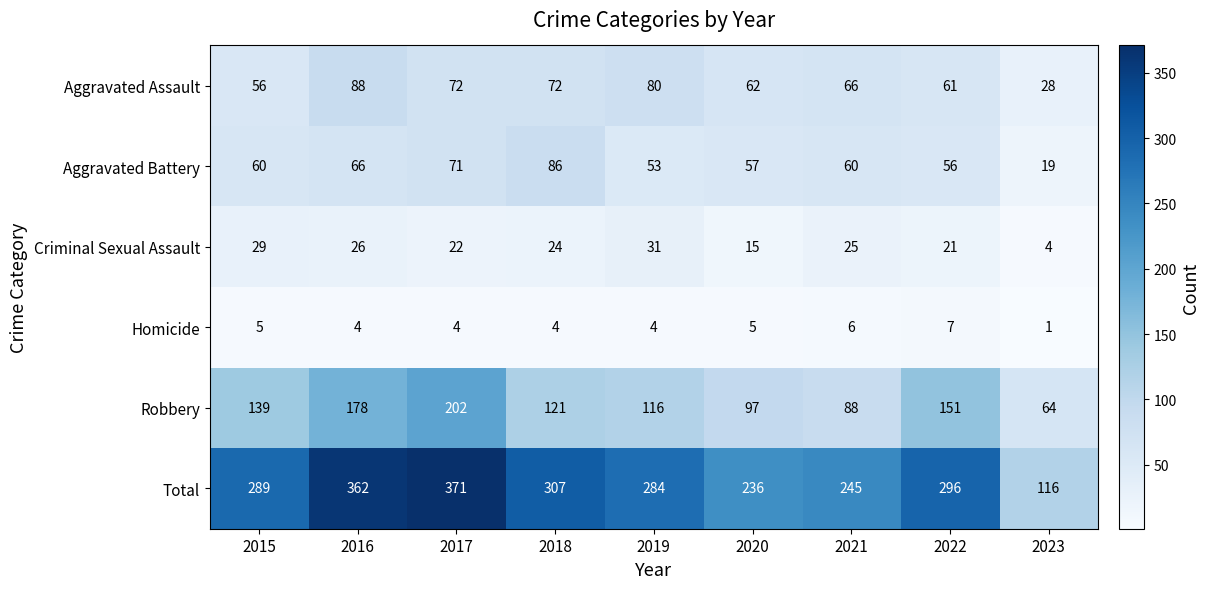

At which label is Aggravated Battery closest to 52?

2019